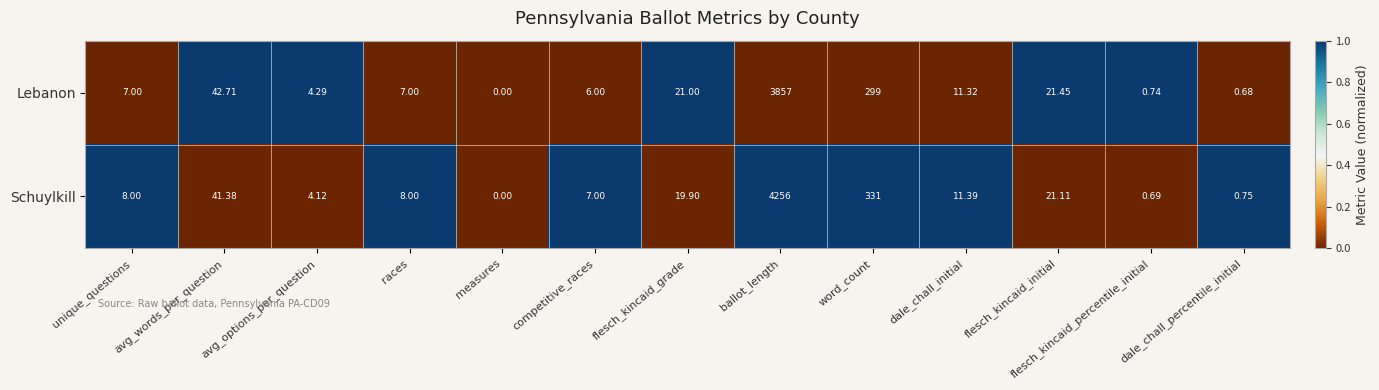

Count the number of data series in this chart.

2